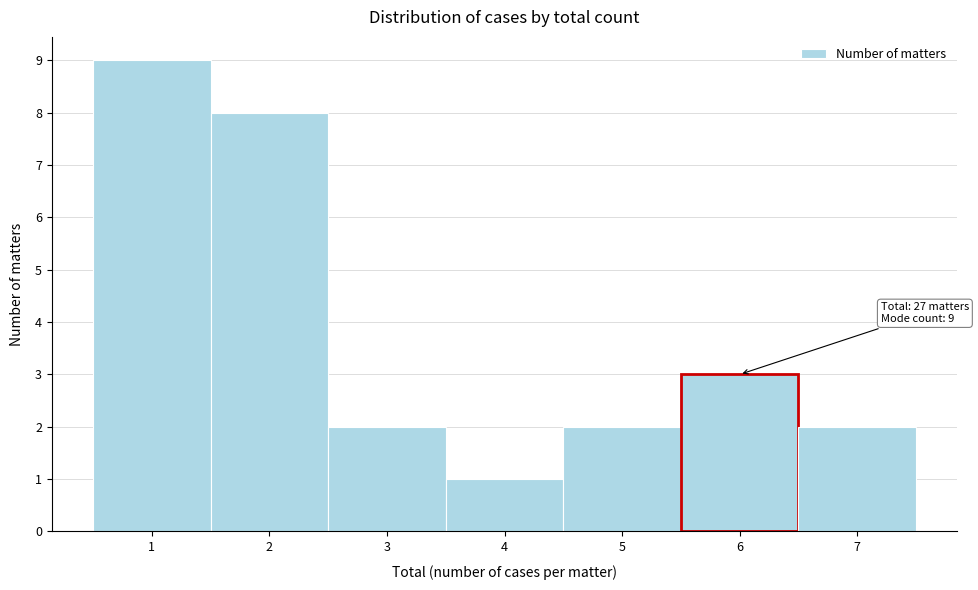

Over which range of the x-axis is the bar tallest?

0.5 to 1.5